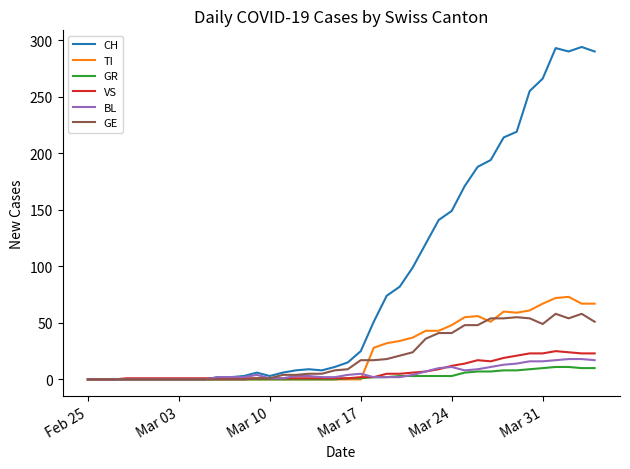

Which series has the largest range (max minus min)?

CH